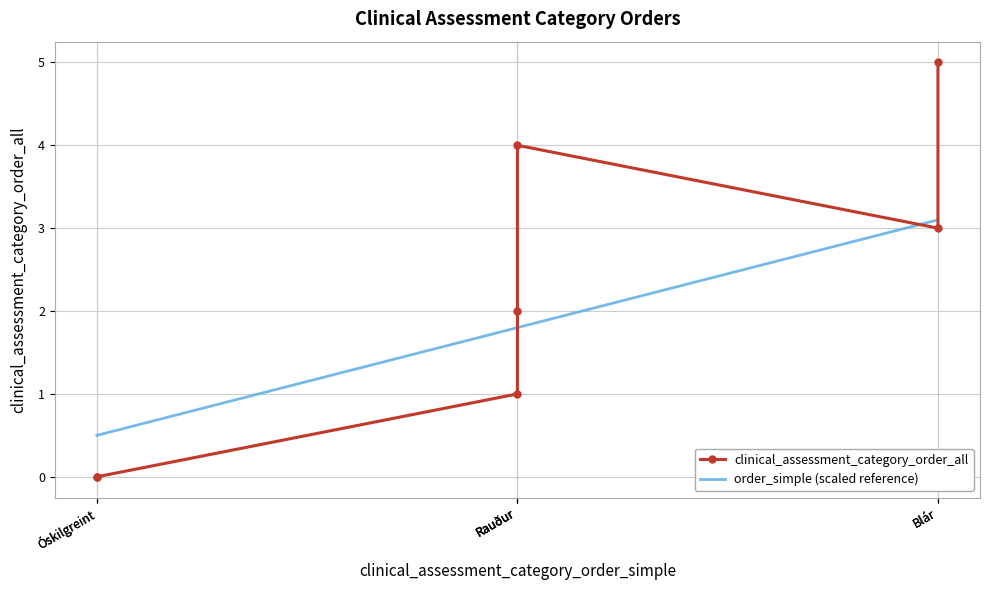

At which label does clinical_assessment_category_order_all first exceed 2?

Rauður